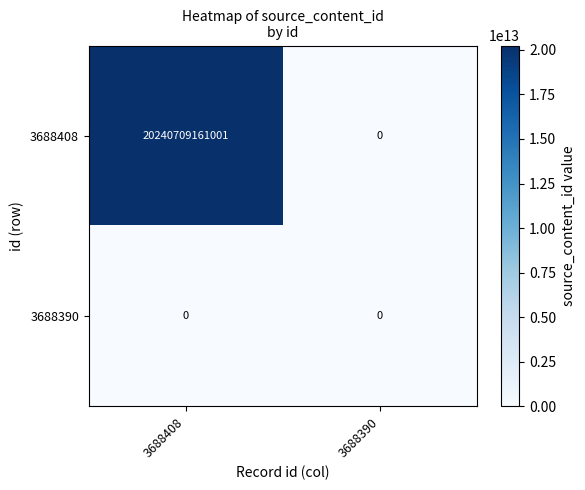

Rank the series by their maximum value, from highest to lowest.

3688408, 3688390